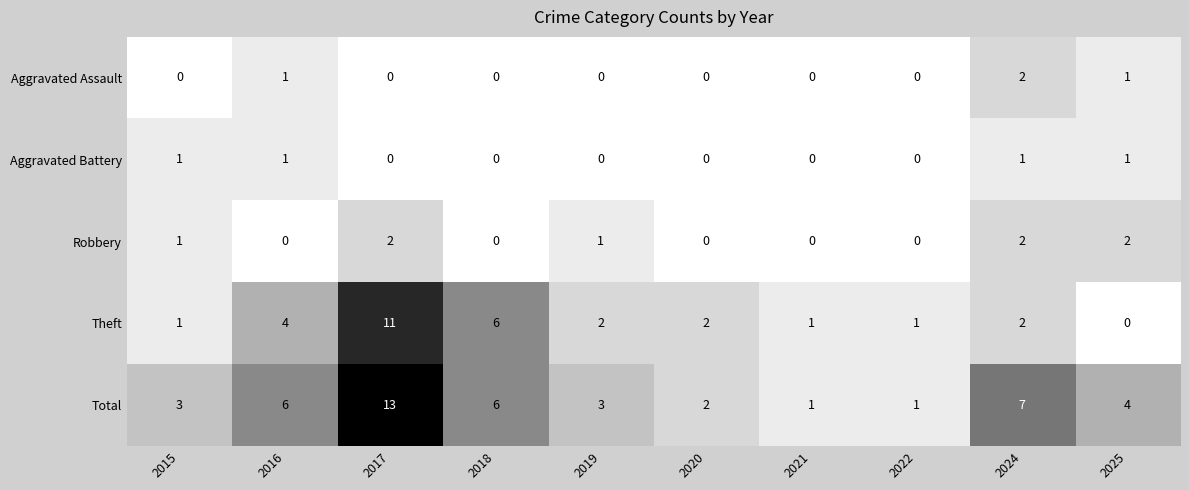

Is the value of Aggravated Assault at 2025 greater than the value of Total at 2024?

No